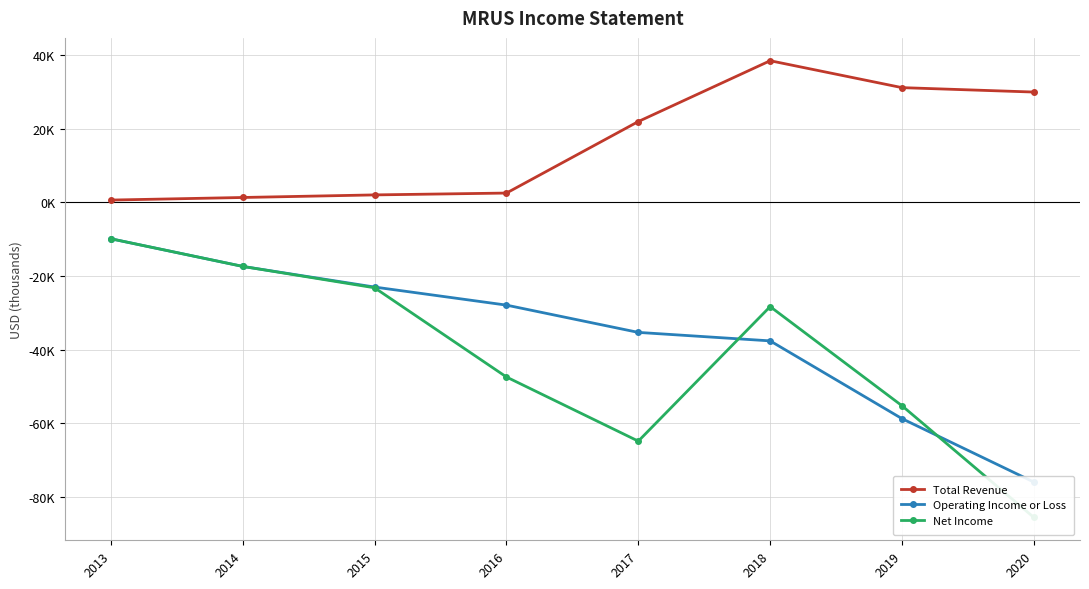

Is this an area chart (filled region under the line)?

No